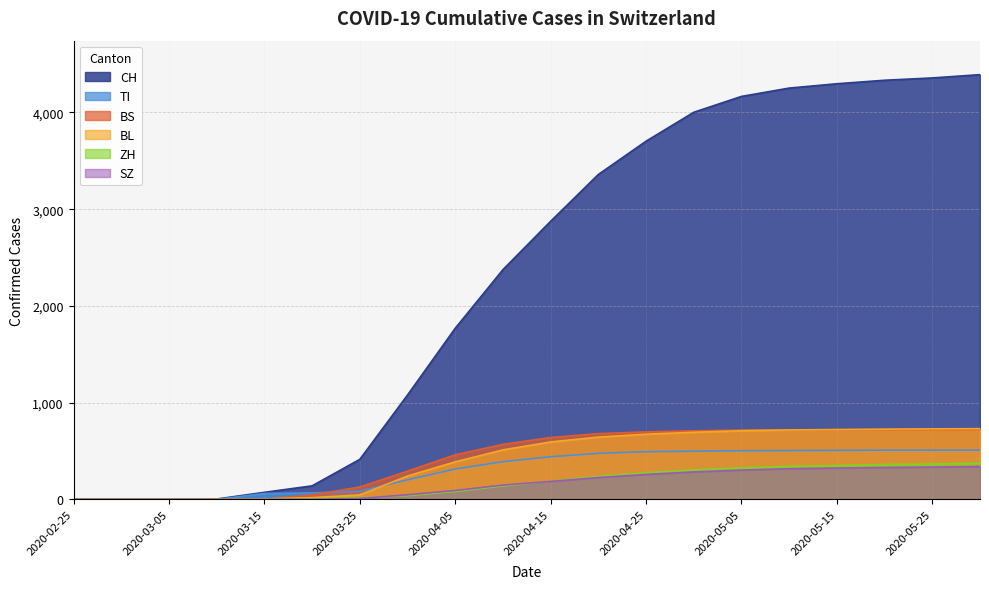

At which category is the sum across all series the highest?

2020-05-31